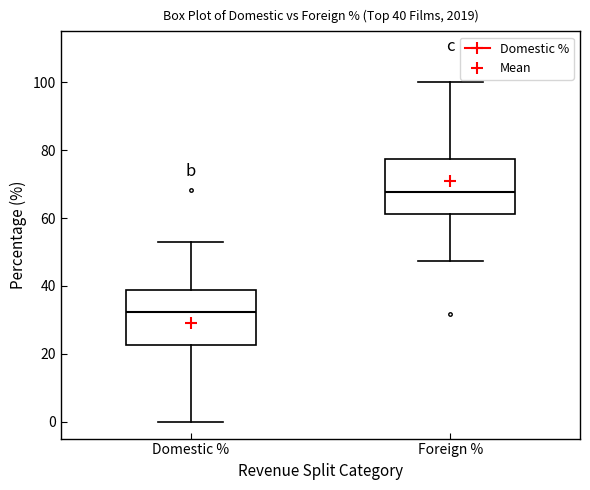

Which box has the highest median line?

Foreign %